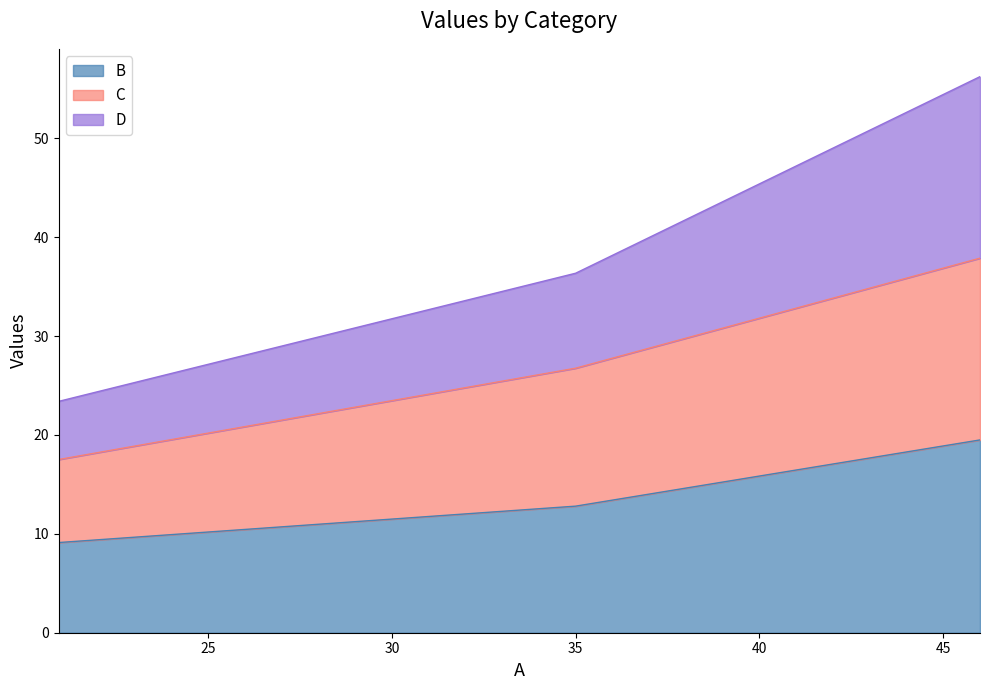

What is the highest value of the B series?

19.5